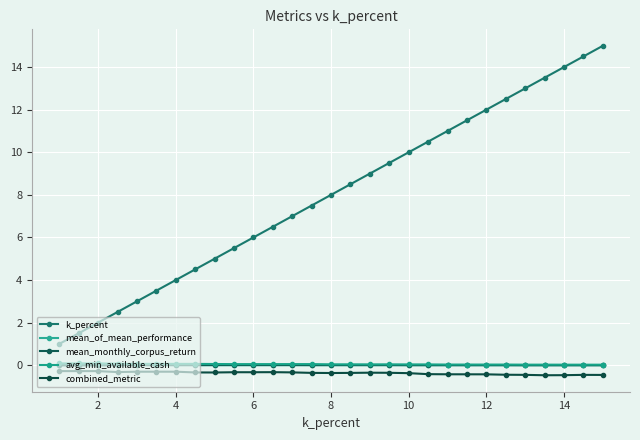

At which label is k_percent closest to 8?

8